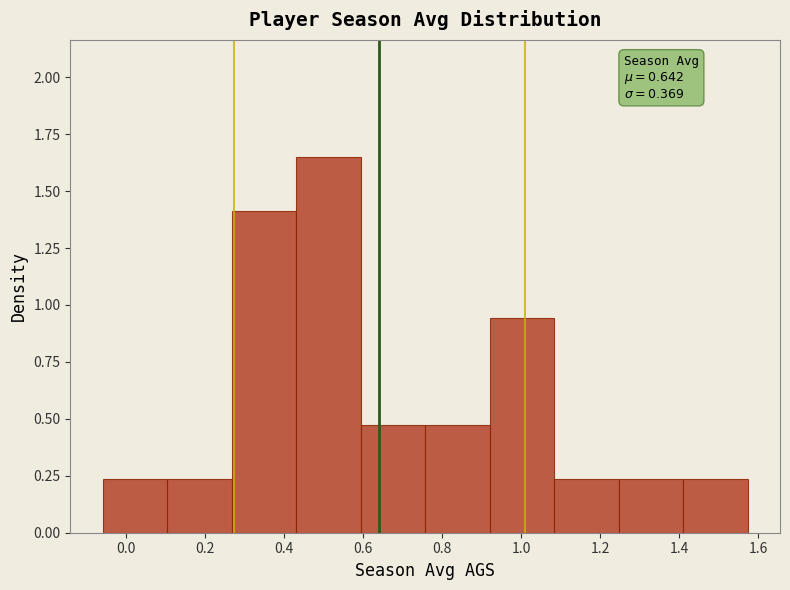

Over which range of the x-axis is the bar tallest?

0.44 to 0.60